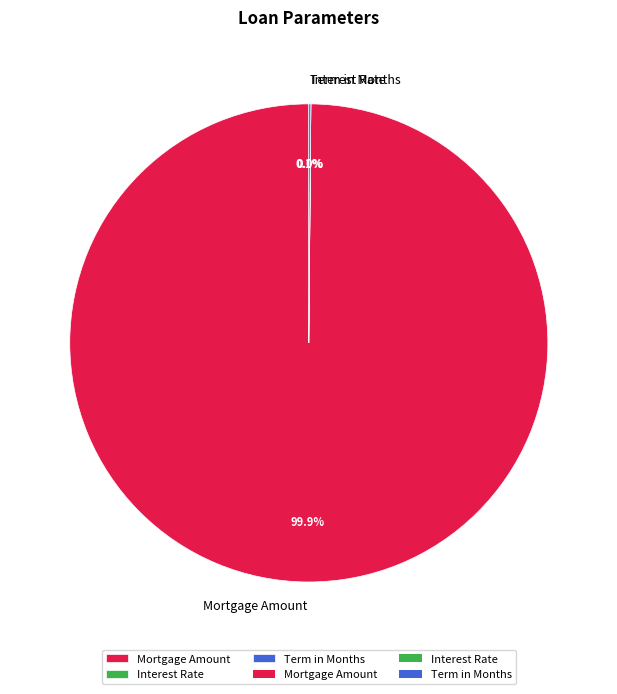

Is there a majority slice in this chart?

Yes